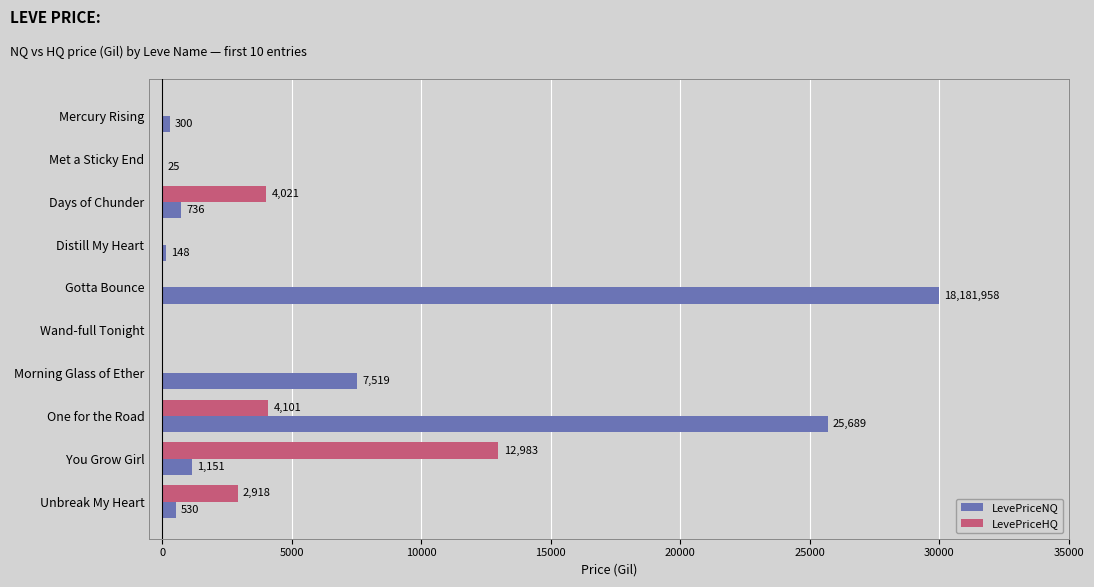

The LevePriceNQ series shows 300.0 at Mercury Rising. True or false?

True